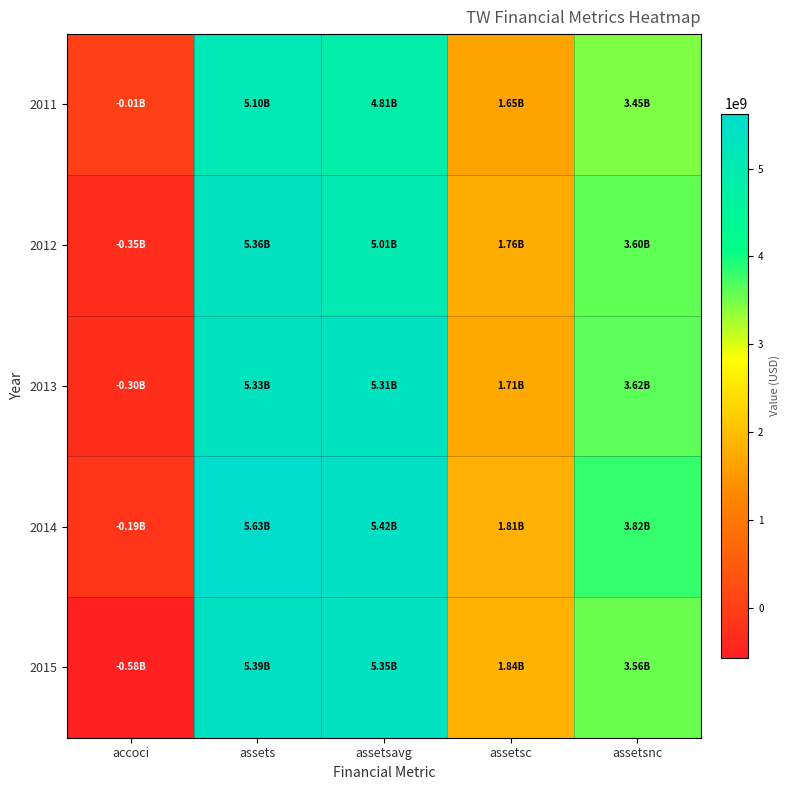

At how many categories does at least one series exceed 1268316533?

4